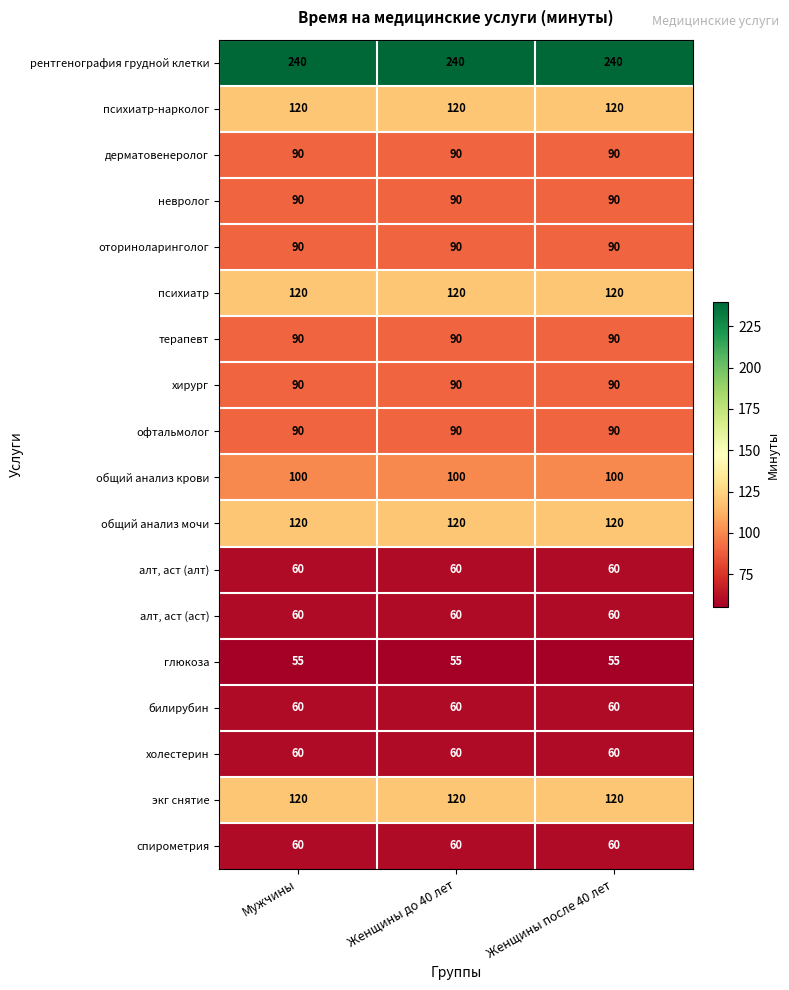

What is the minimum value for дерматовенеролог?

90